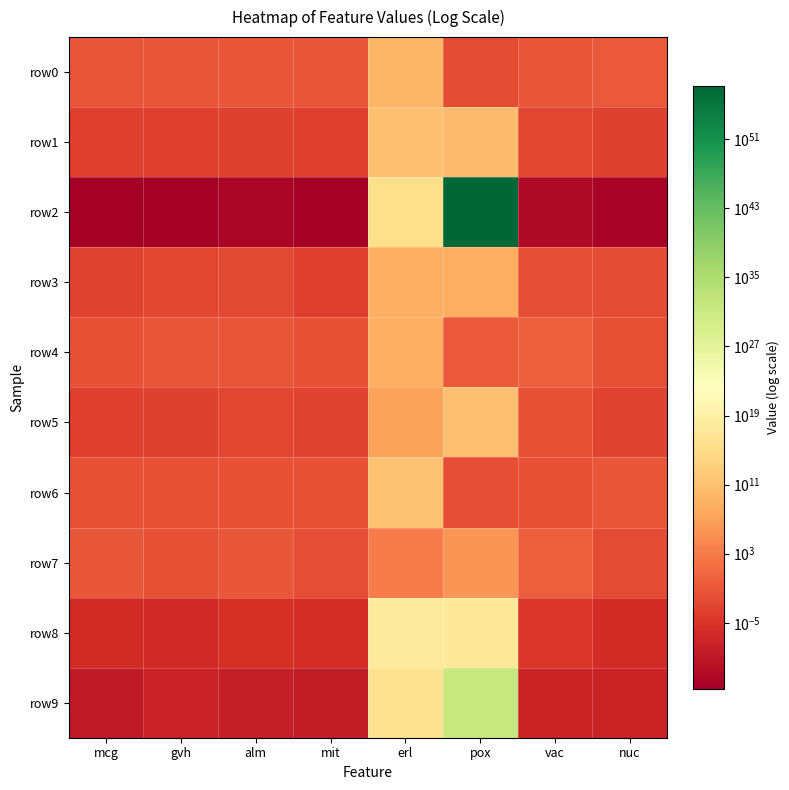

How many series are shown in this chart?

10